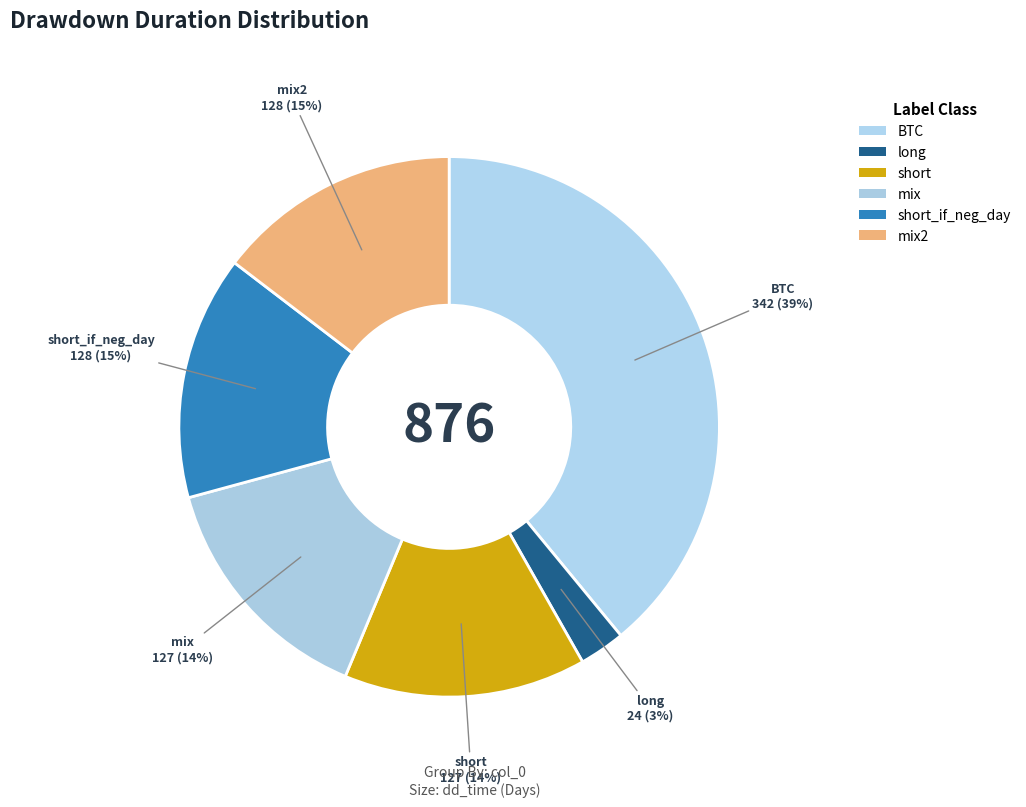

How many slices are in this pie chart?

6